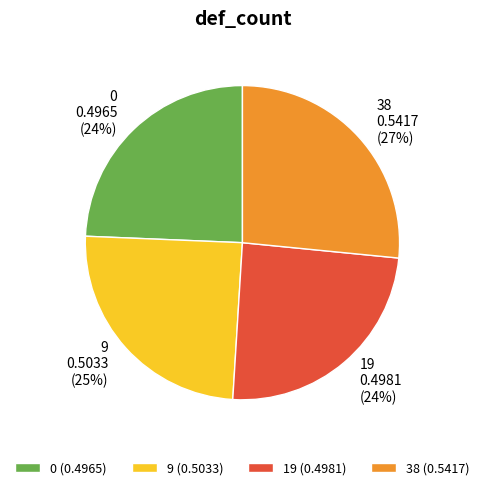

What percentage is the 0 slice, to the nearest percent?

24%